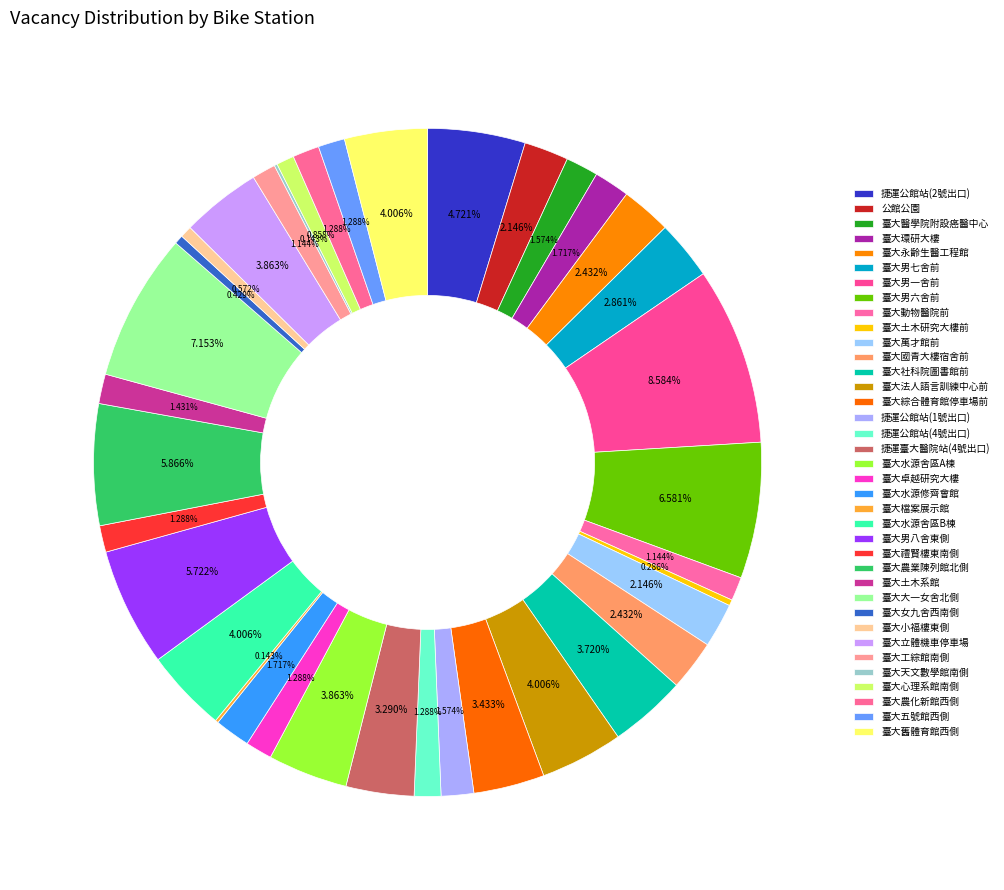

To the nearest percent, what is the difference between the 臺大卓越研究大樓 and 臺大綜合體育館停車場前 slice percentages?

2%